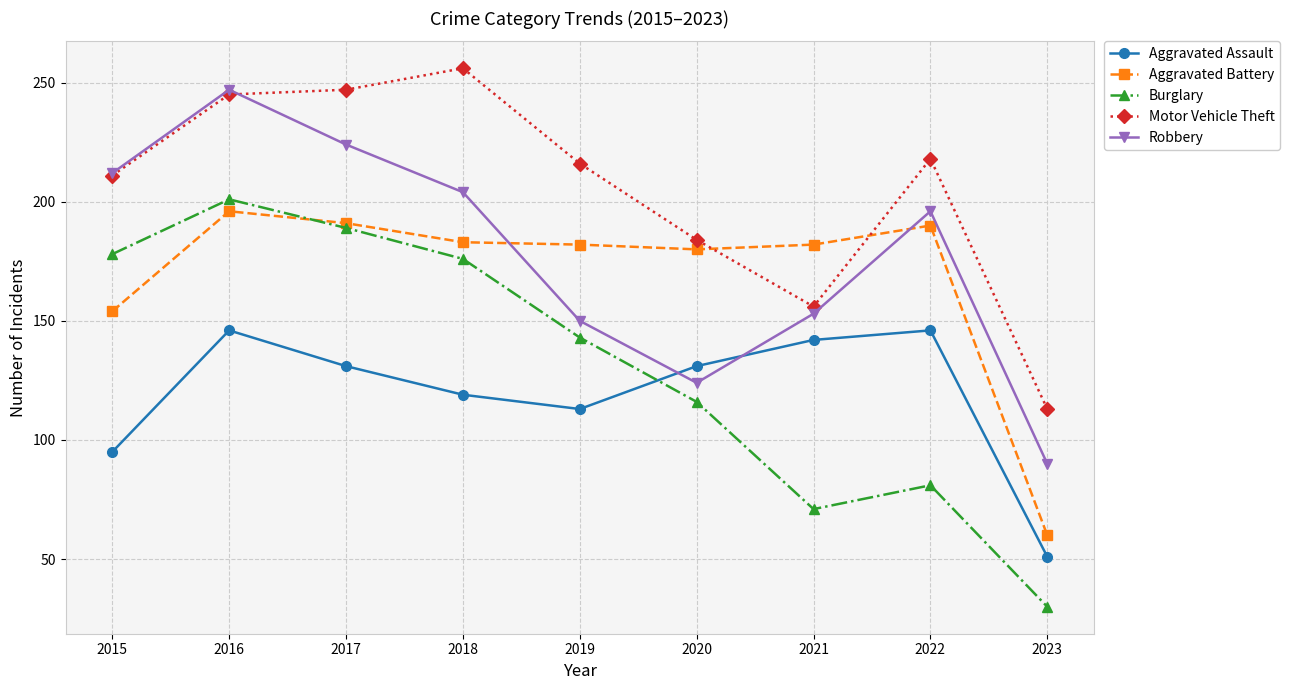

What is the total value across all series at 2015?

850